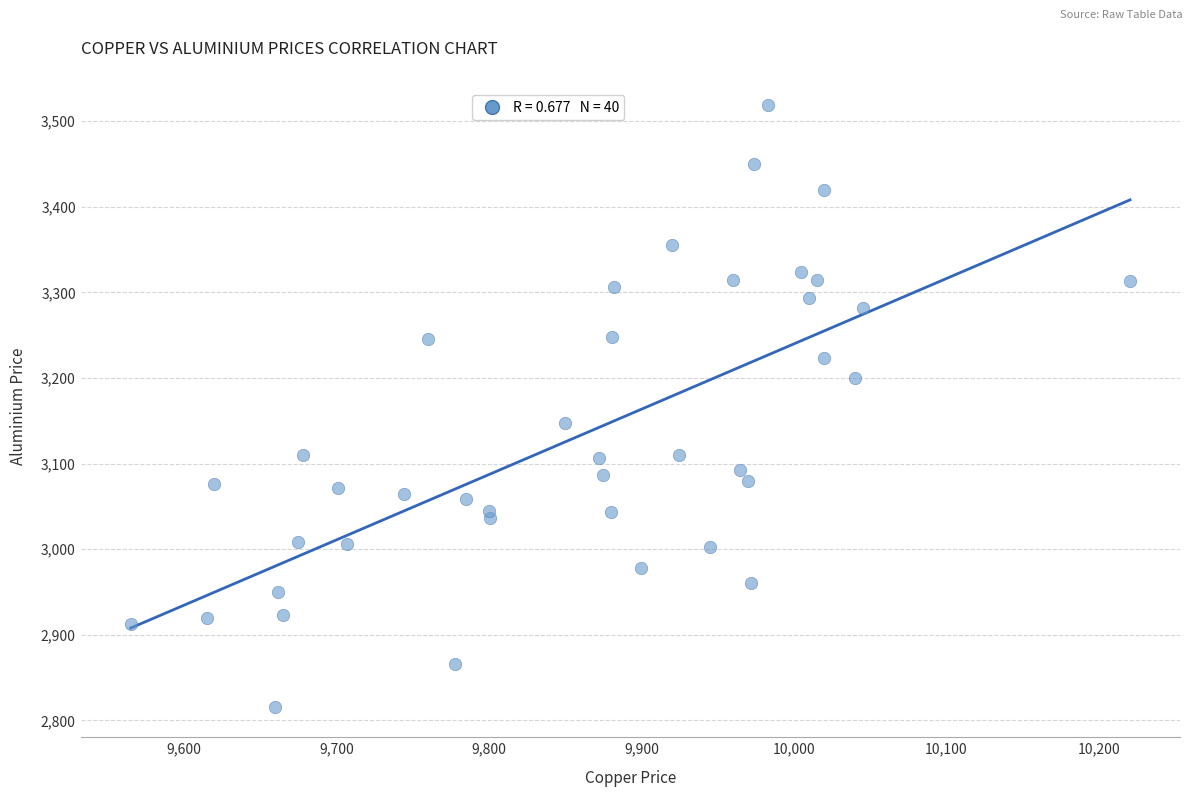

What is the range of X values (max minus min)?

655.5